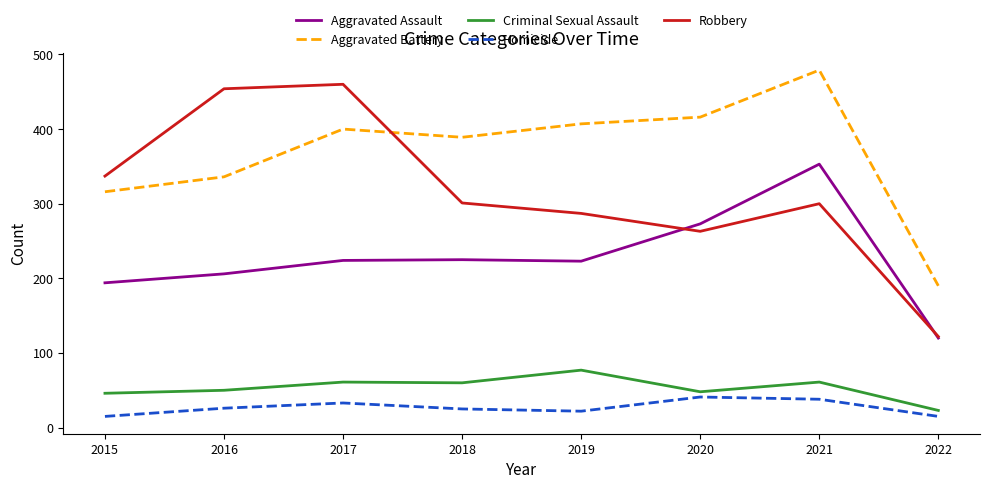

True or false: Robbery and Criminal Sexual Assault cross at least once.

False